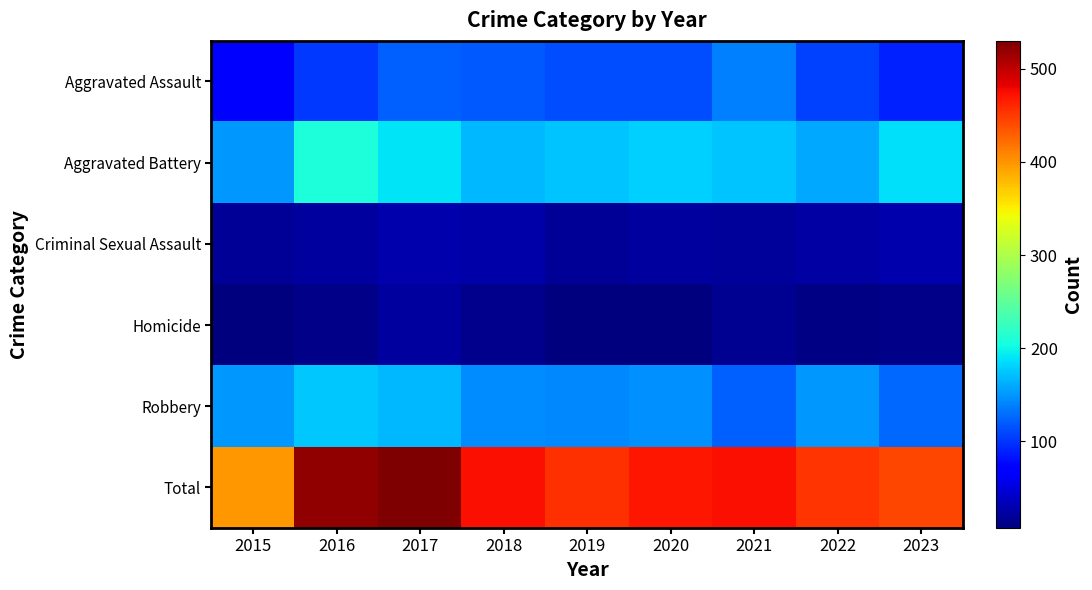

Reading left to right, what are all the values shown in this chart?

Aggravated Assault: 2015=68	2016=102	2017=123	2018=119	2019=112	2020=112	2021=139	2022=107	2023=90
Aggravated Battery: 2015=152	2016=208	2017=190	2018=168	2019=174	2020=179	2021=174	2022=159	2023=187
Criminal Sexual Assault: 2015=19	2016=22	2017=28	2018=27	2019=19	2020=23	2021=21	2022=25	2023=29
Homicide: 2015=8	2016=13	2017=22	2018=15	2019=7	2020=9	2021=17	2022=10	2023=12
Robbery: 2015=151	2016=176	2017=167	2018=144	2019=143	2020=147	2021=122	2022=152	2023=126
Total: 2015=398	2016=521	2017=530	2018=473	2019=455	2020=470	2021=473	2022=453	2023=444